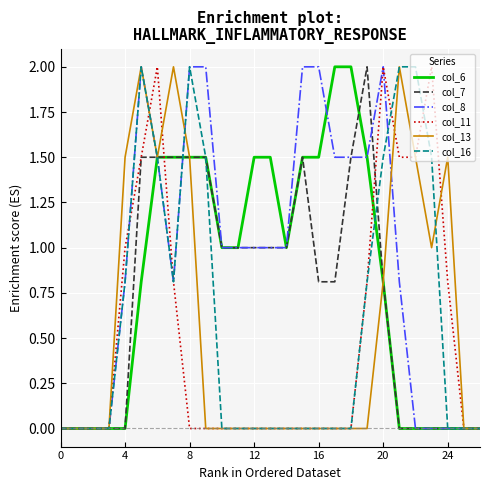

Which series has the largest total across all categories?

col_8